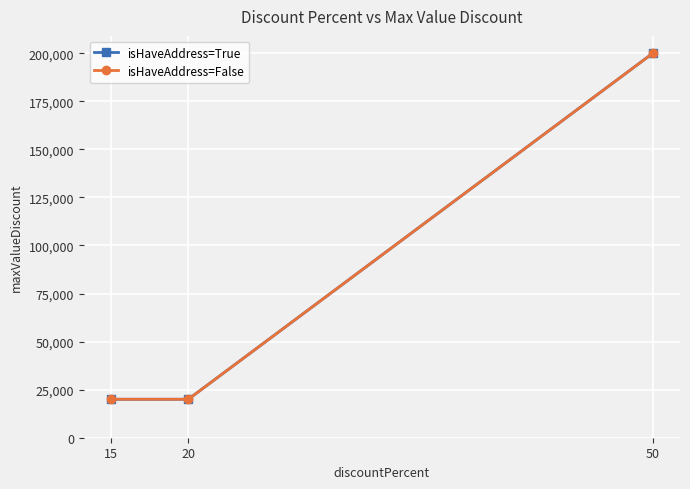

At how many categories does at least one series exceed 191777?

1